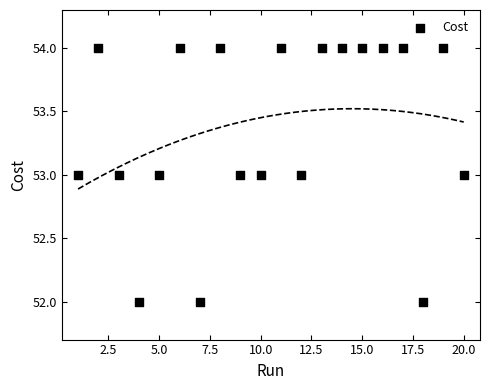

What is the range of Y values (max minus min)?

2.0